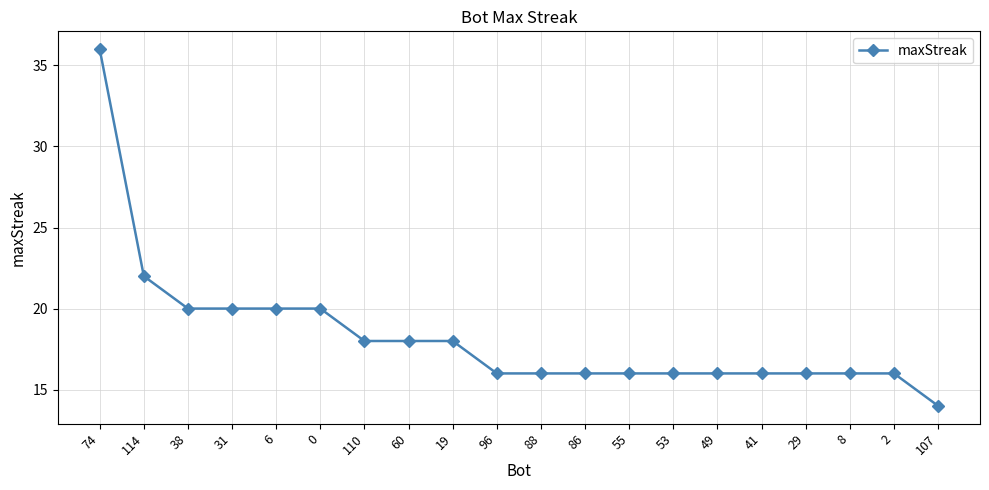

How many series are shown in this chart?

1